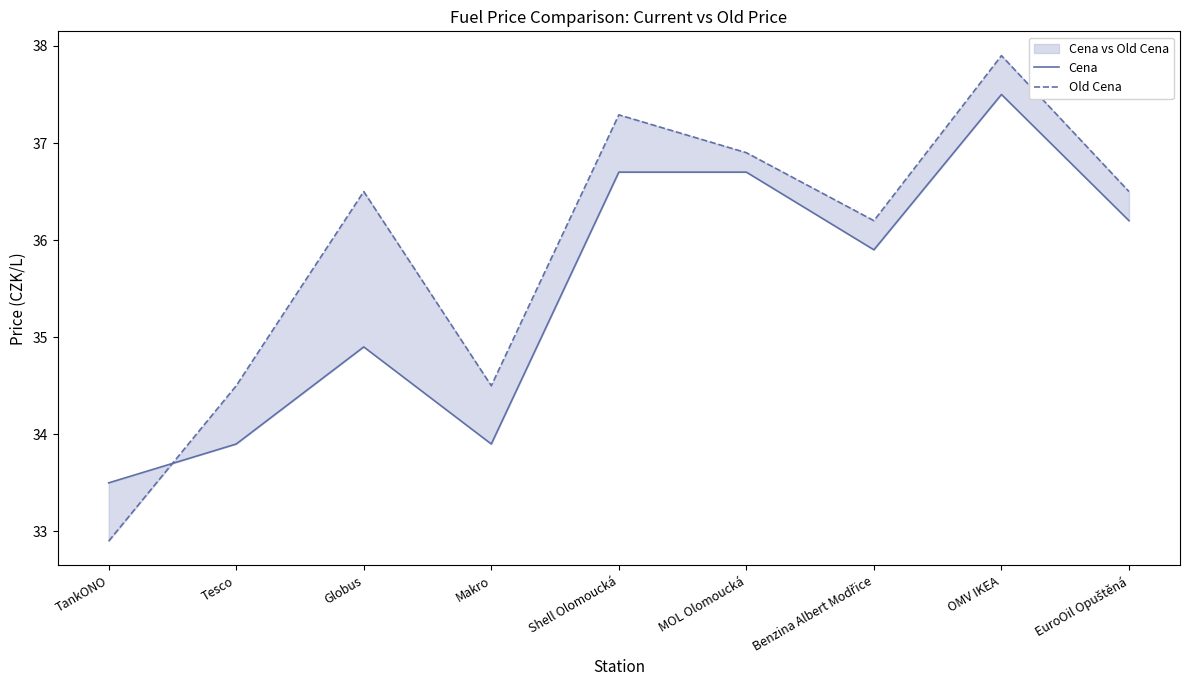

Does the chart have visible grid lines?

No